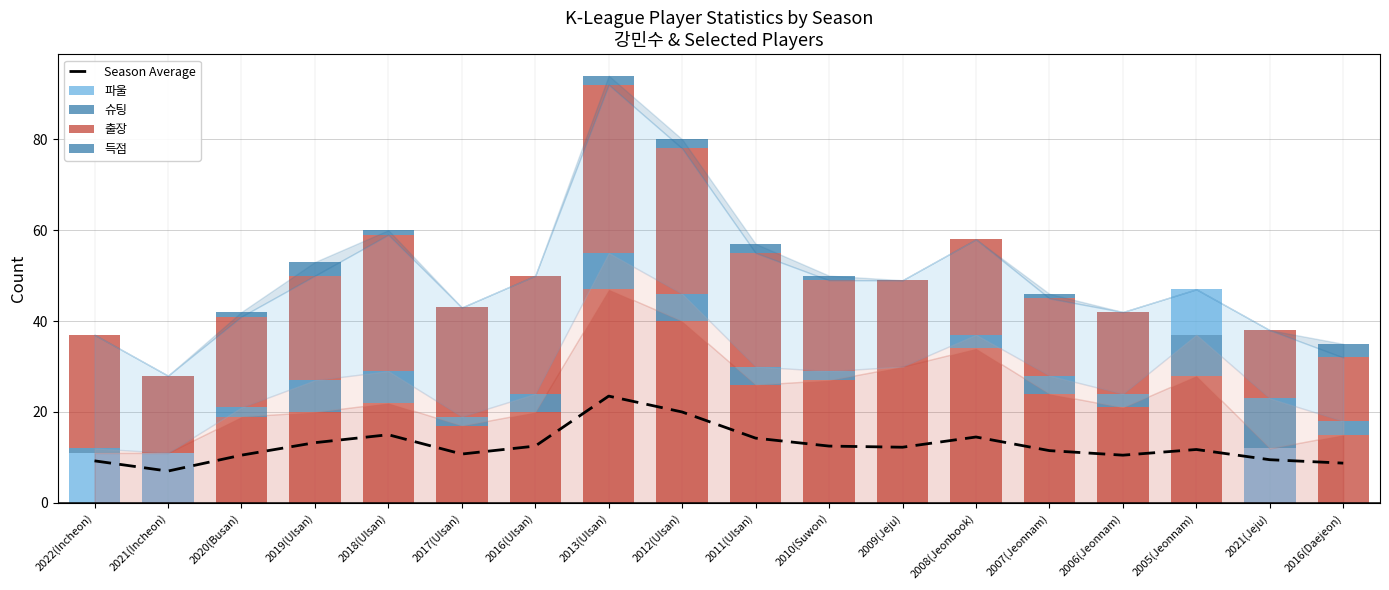

At which label does Season Average reach its peak?

2013(Ulsan)